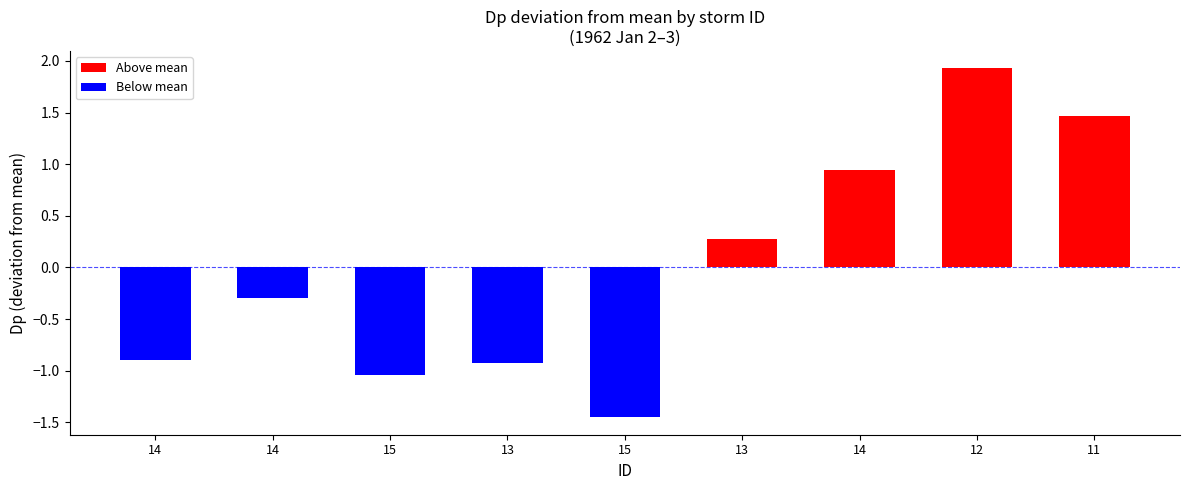

How many bars are there in total?

9